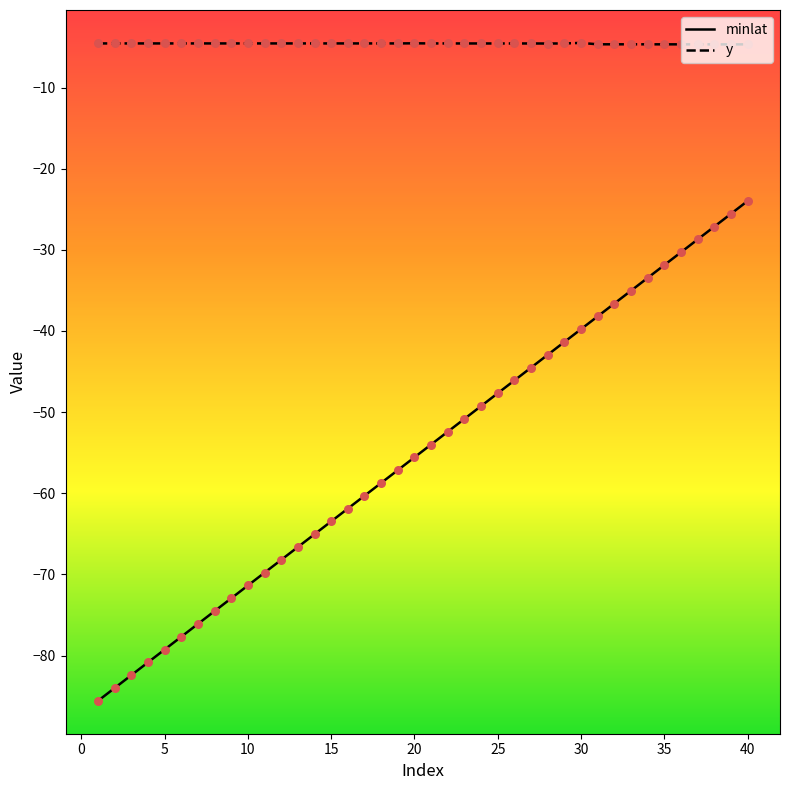

What are all the series names shown in the legend?

minlat, y